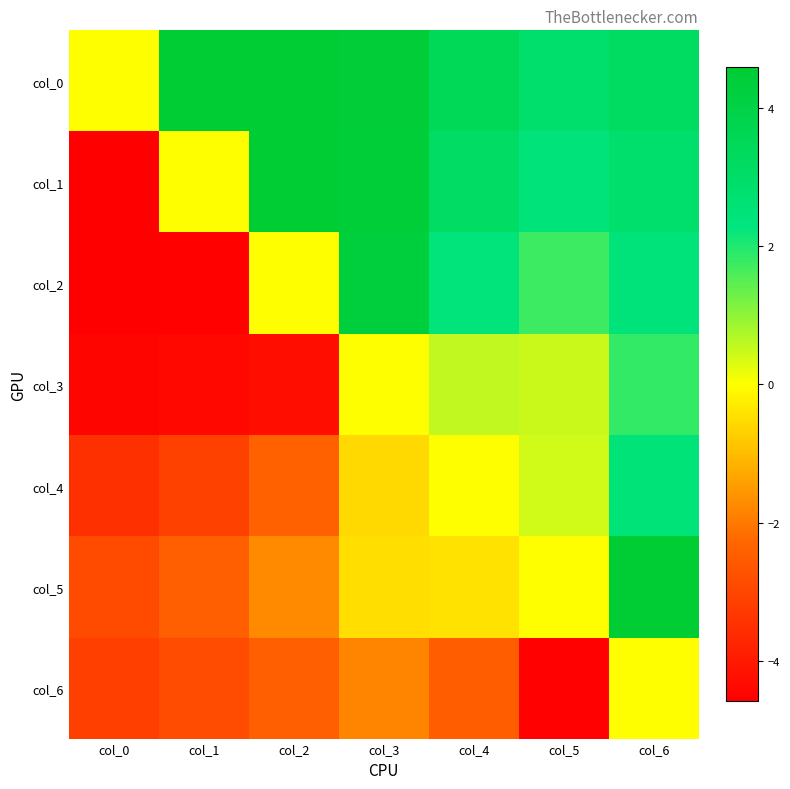

At how many categories does at least one series exceed 2?

6